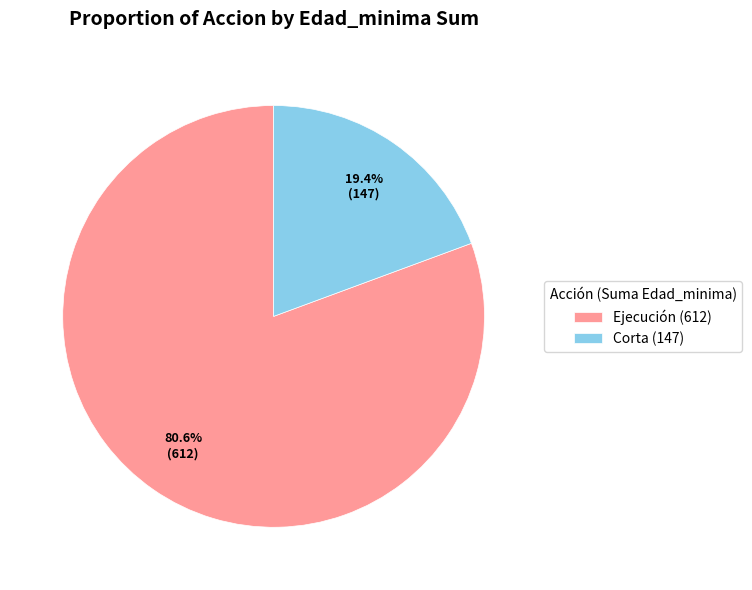

Count the number of slices in the pie.

2